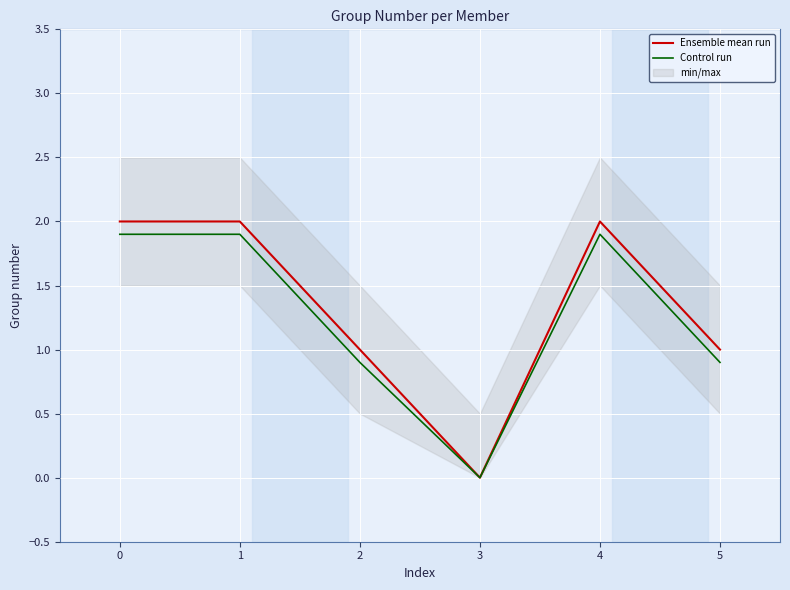

What is the maximum value for Ensemble mean run?

2.0